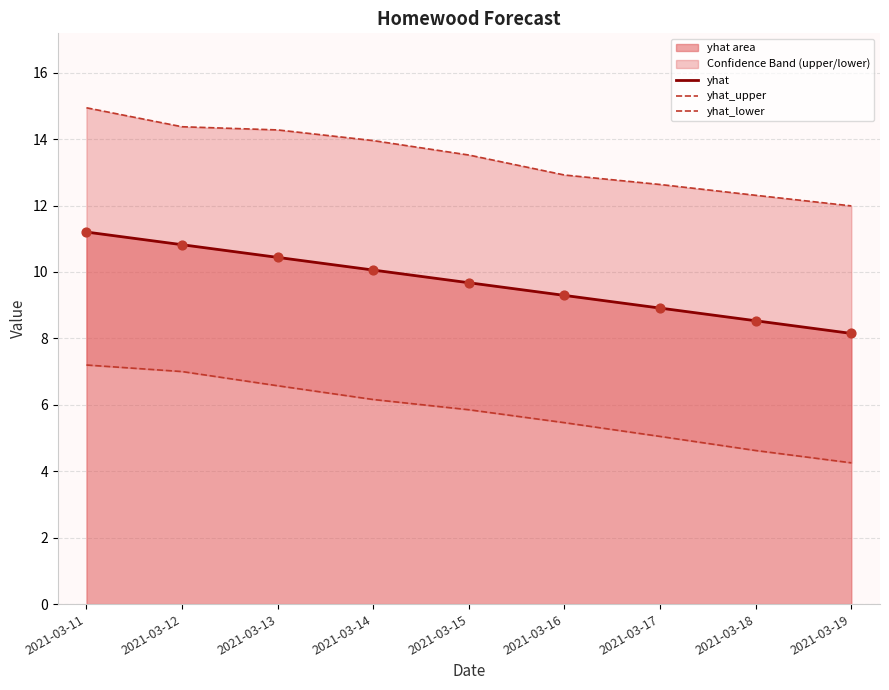

Is the value of yhat_lower at 2021-03-17 greater than the value of yhat at 2021-03-17?

No